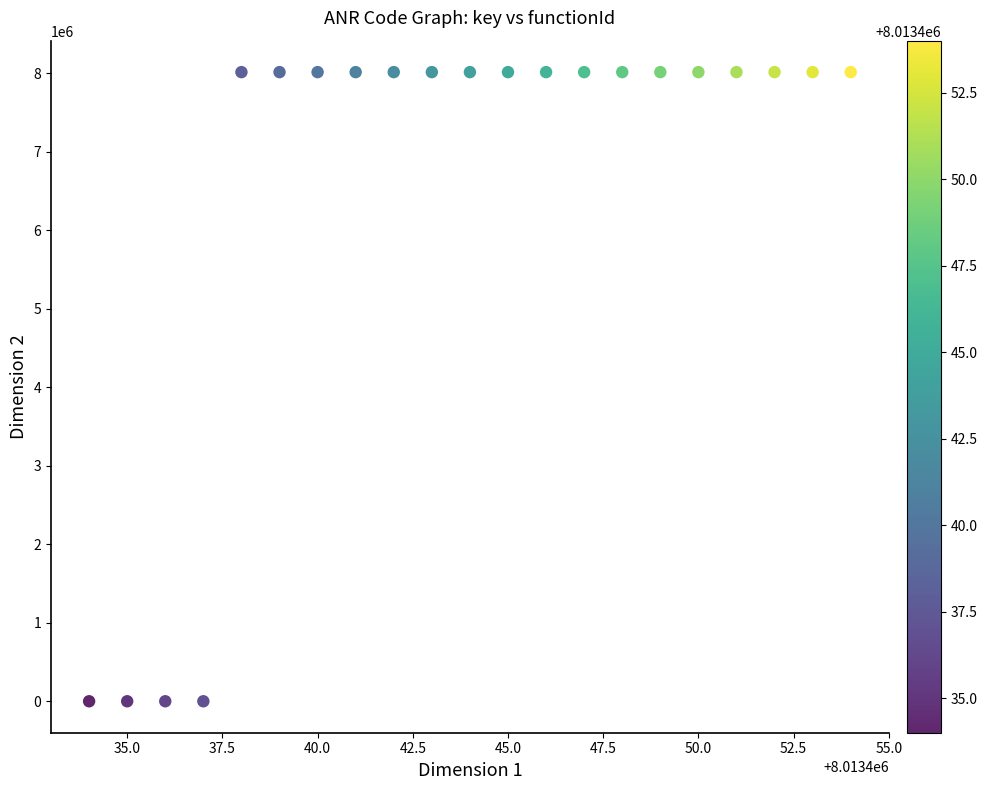

What is the range of X values (max minus min)?

20